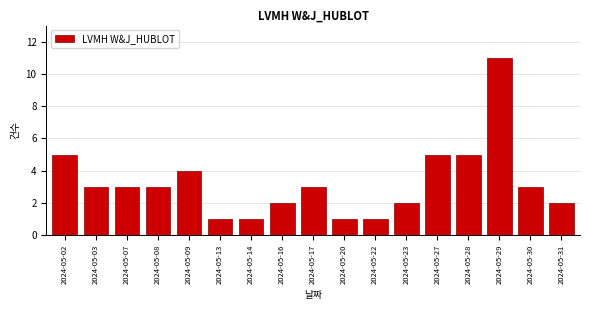

Reading right to left, what are all the values shown in this chart?

2	3	11	5	5	2	1	1	3	2	1	1	4	3	3	3	5